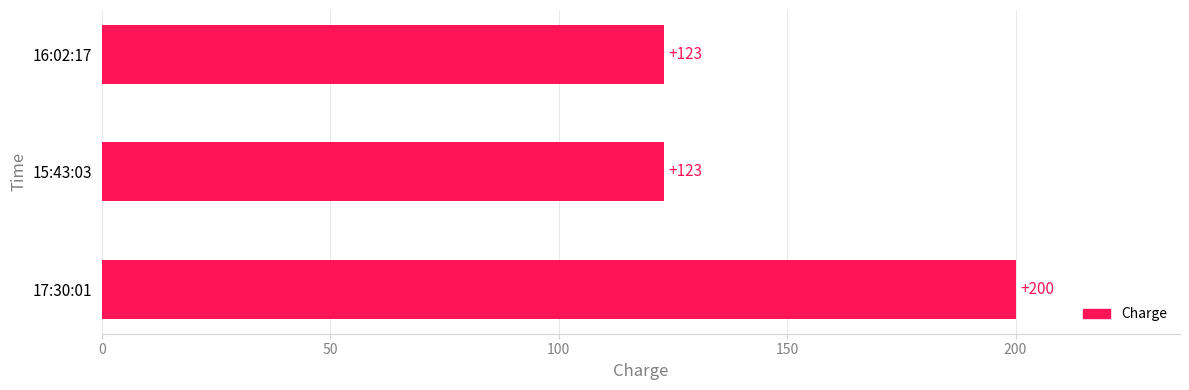

Which label corresponds to the largest value in the chart?

17:30:01